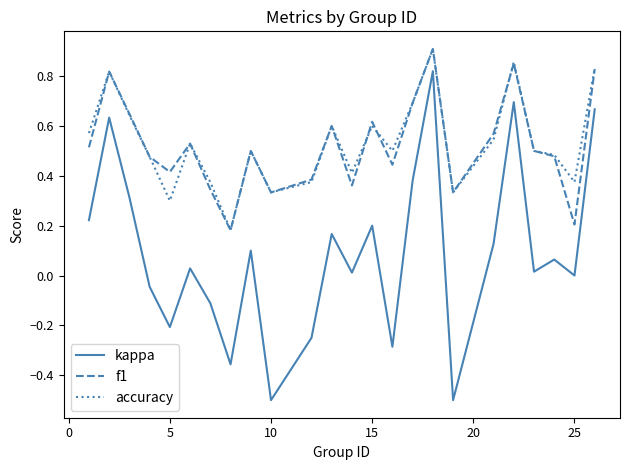

Which series has the widest spread of values?

kappa